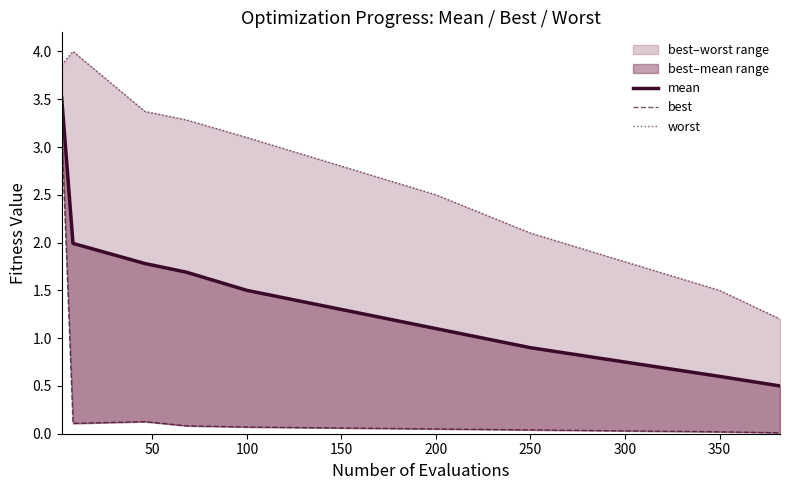

What is the sum of the best values at 300 and 150?

0.1